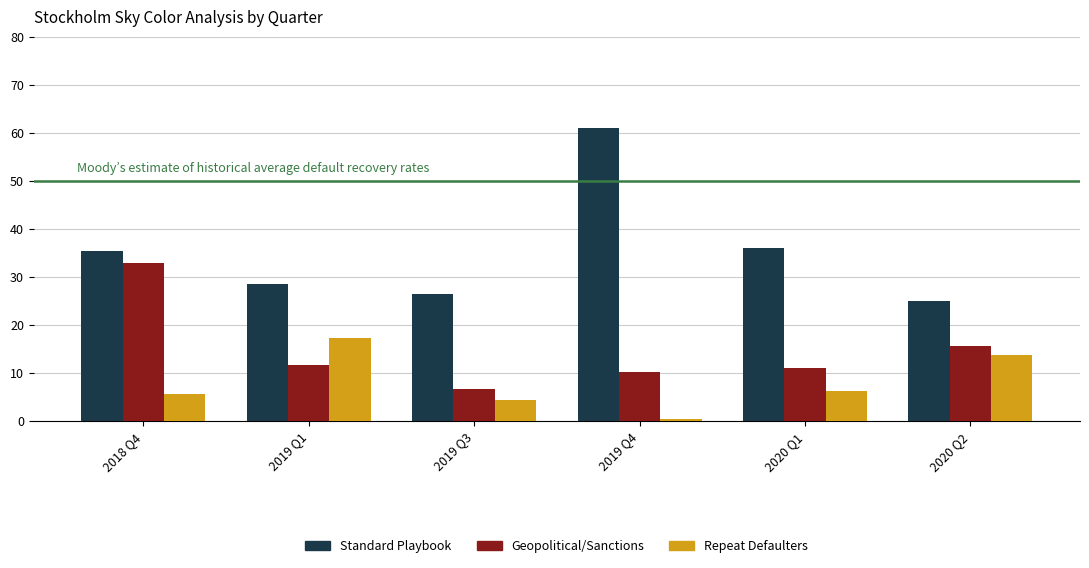

Are the bars horizontal?

No